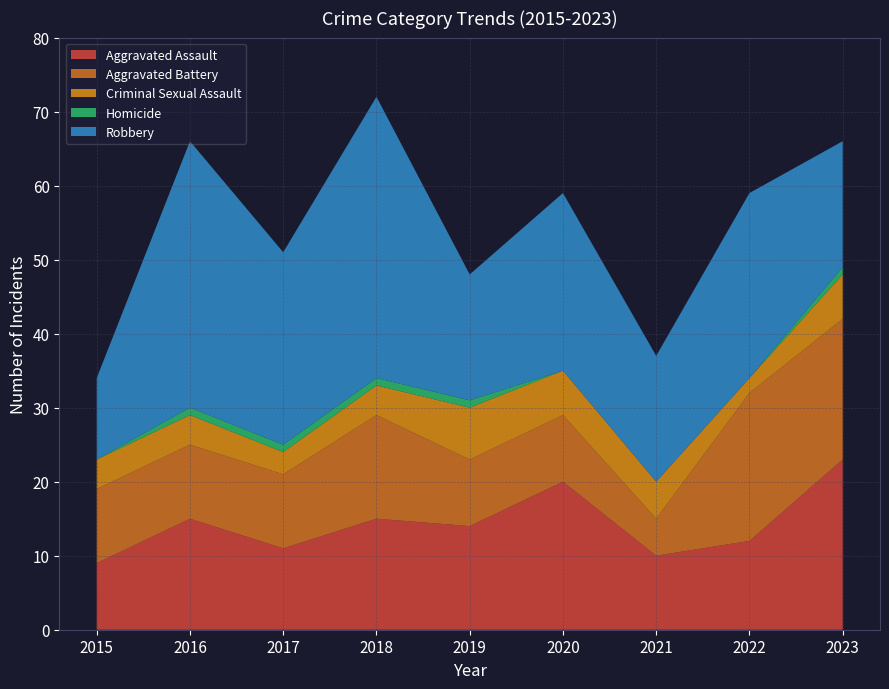

Reading right to left, what are all the values shown in this chart?

Aggravated Assault: 2023=23	2022=12	2021=10	2020=20	2019=14	2018=15	2017=11	2016=15	2015=9
Aggravated Battery: 2023=19	2022=20	2021=5	2020=9	2019=9	2018=14	2017=10	2016=10	2015=10
Criminal Sexual Assault: 2023=6	2022=2	2021=5	2020=6	2019=7	2018=4	2017=3	2016=4	2015=4
Homicide: 2023=1	2022=0	2021=0	2020=0	2019=1	2018=1	2017=1	2016=1	2015=0
Robbery: 2023=17	2022=25	2021=17	2020=24	2019=17	2018=38	2017=26	2016=36	2015=11